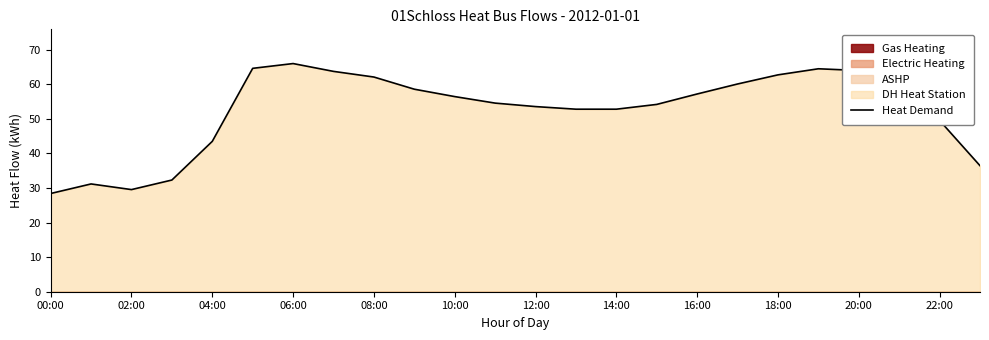

Is it true that Heat Demand equals 32.2 at 08:00?

False